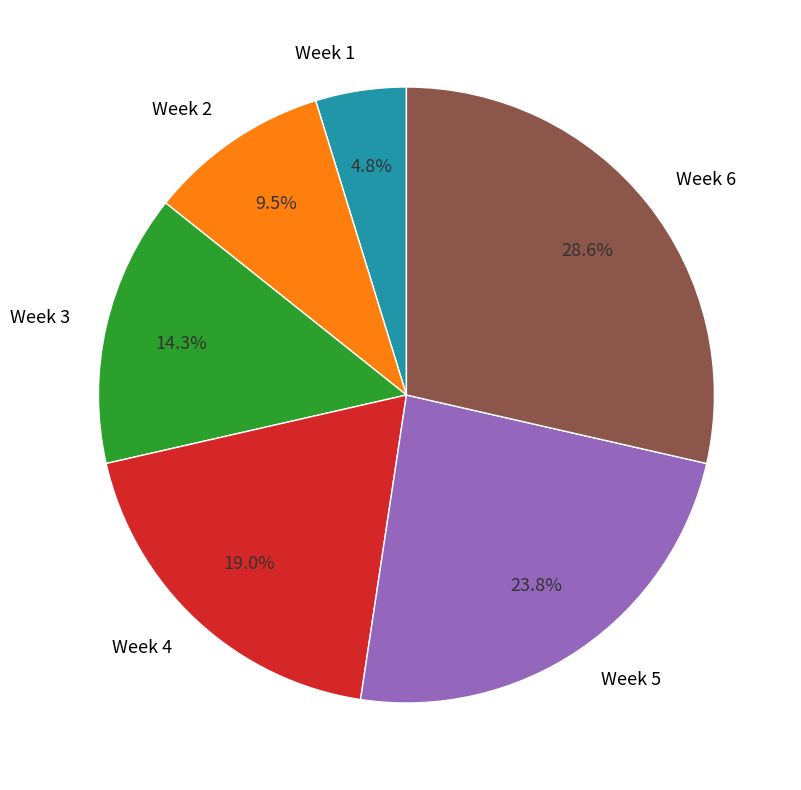

Combined, what portion of the pie is Week 4 and Week 3?

33.3%